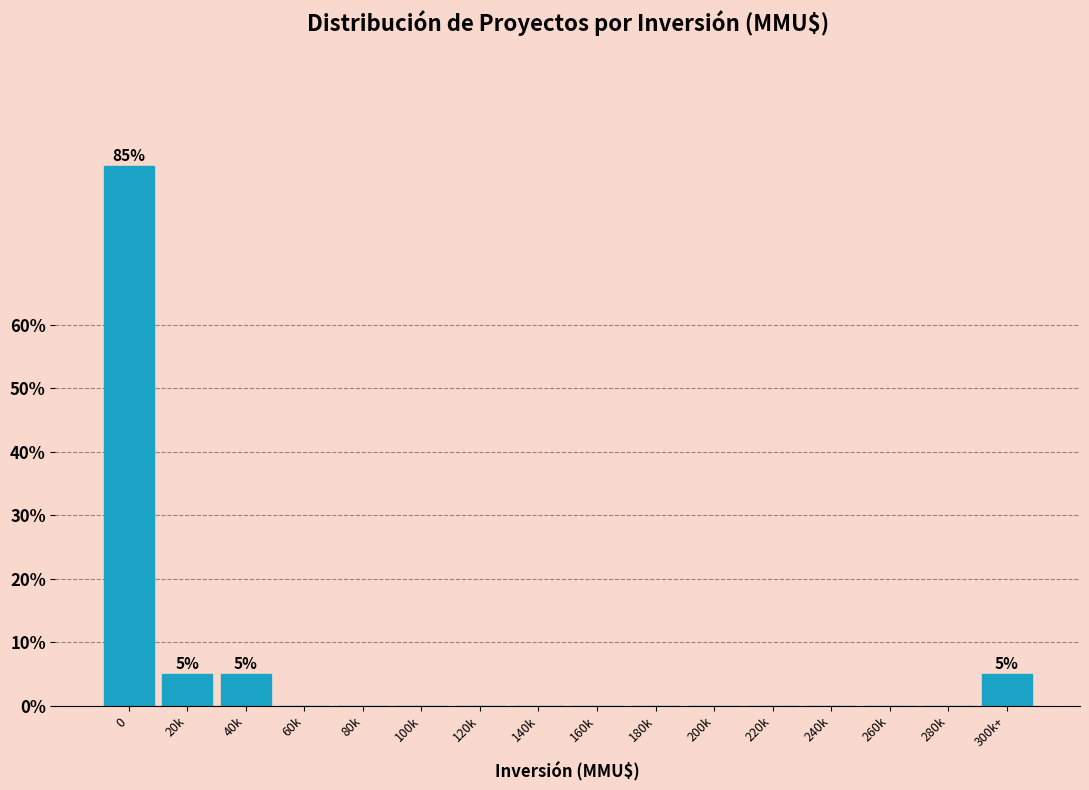

Reading left to right, list all the values displayed in this chart.

0=85	20k=5	40k=5	60k=0	80k=0	100k=0	120k=0	140k=0	160k=0	180k=0	200k=0	220k=0	240k=0	260k=0	280k=0	300k+=5